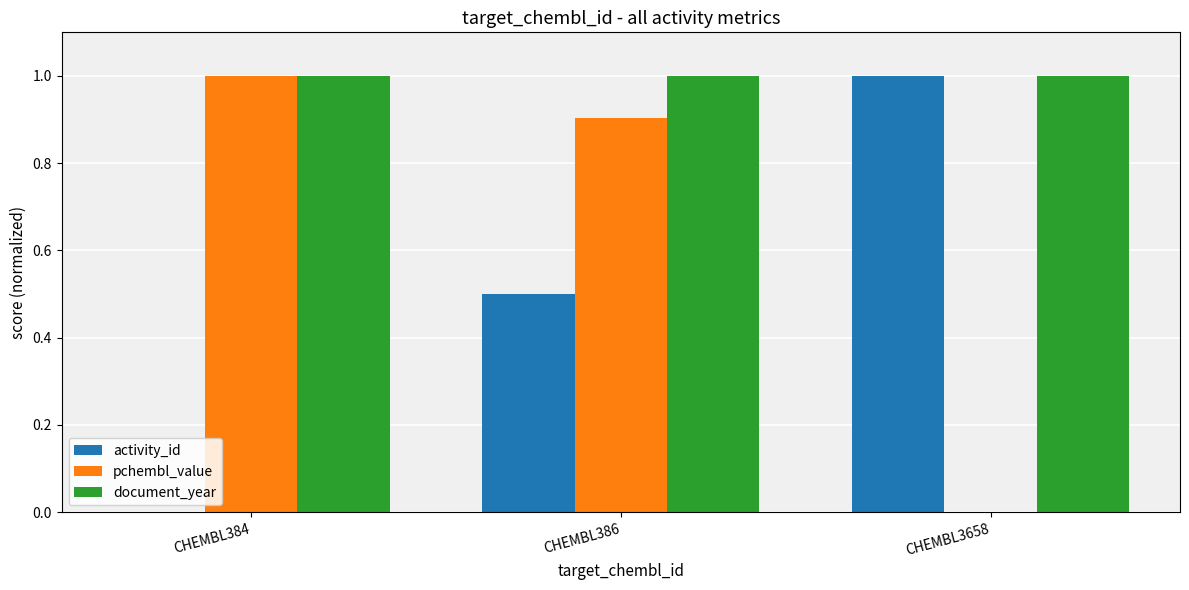

What is the average value of the pchembl_value series?

0.6